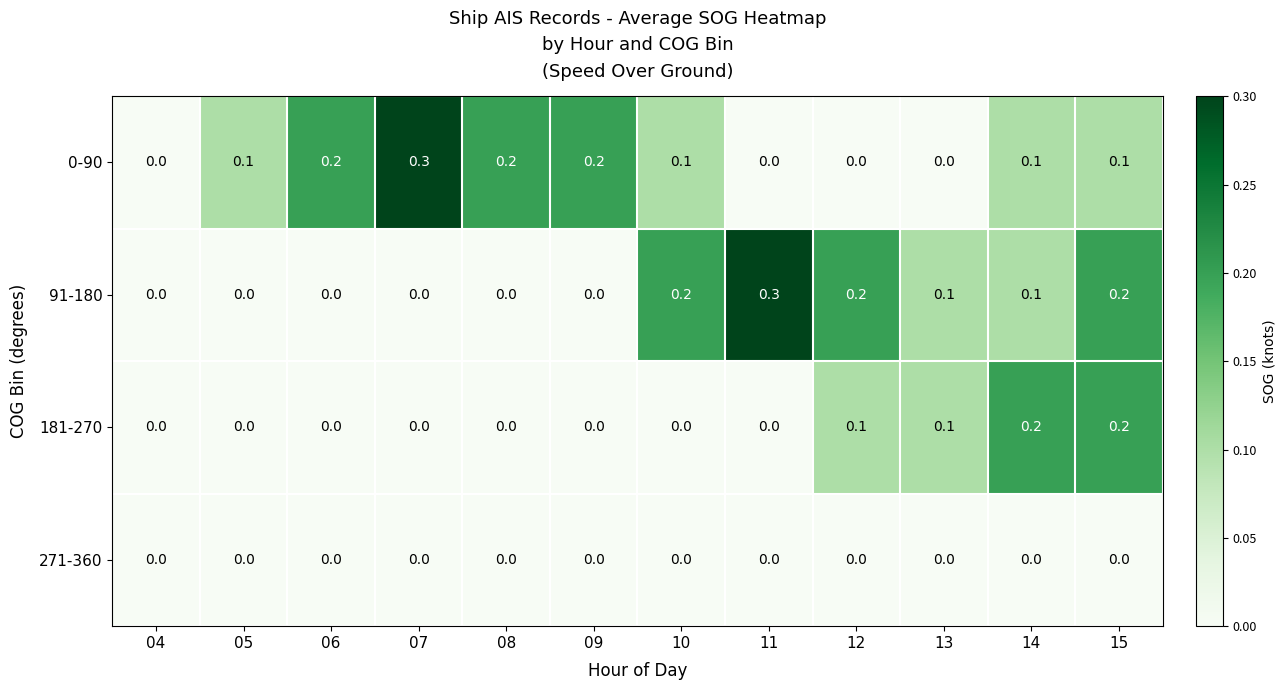

What is the spread (max minus min) of values at 09?

0.2